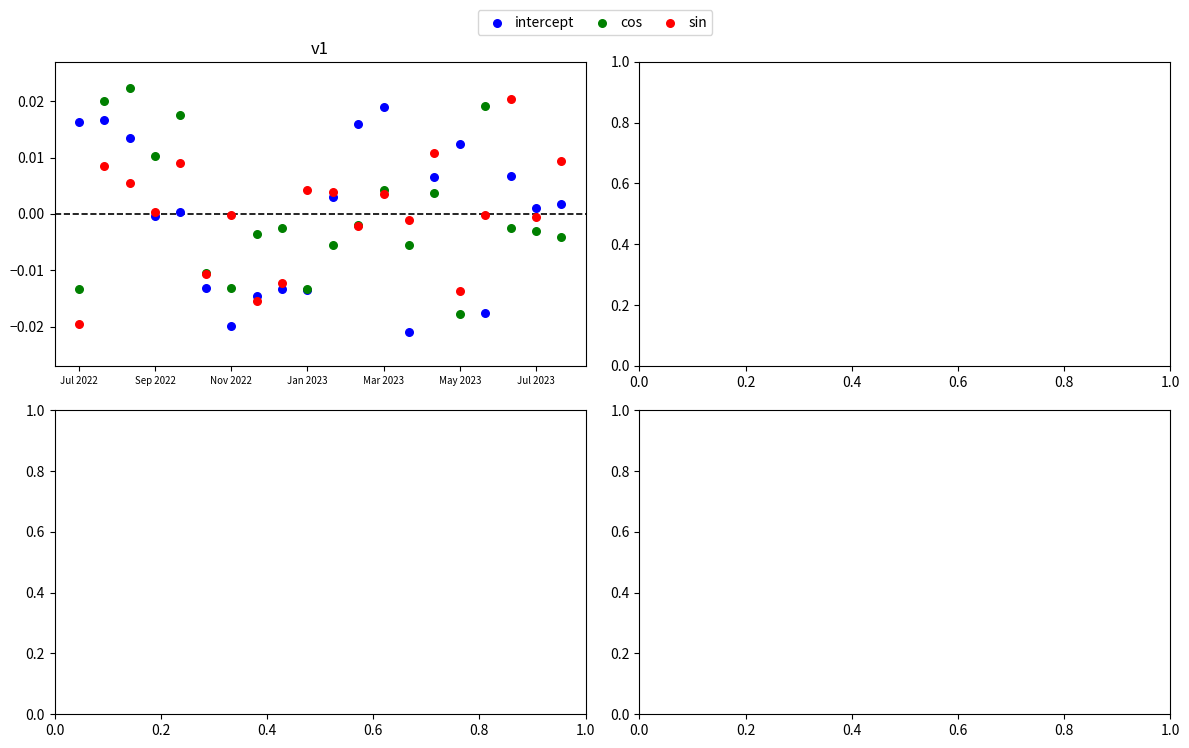

What is the X range (max minus min) for the scatter plot?

19.0